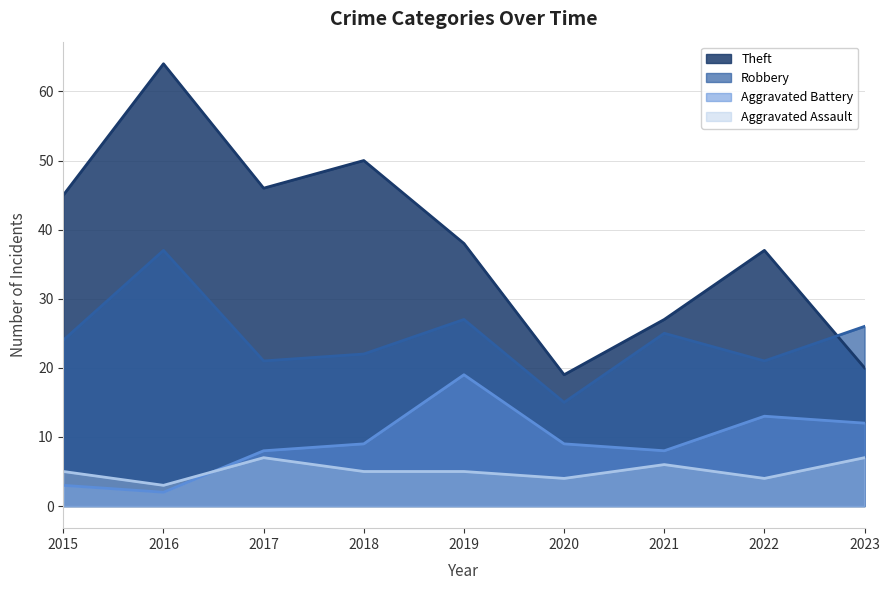

List the labels in order of Robbery value, largest first.

2016, 2019, 2023, 2021, 2015, 2018, 2017, 2022, 2020